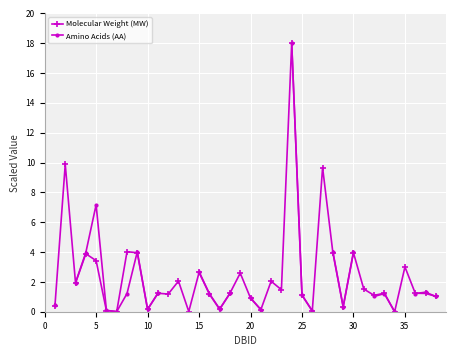

Is it true that Molecular Weight (MW) equals 5.4 at 35?

False